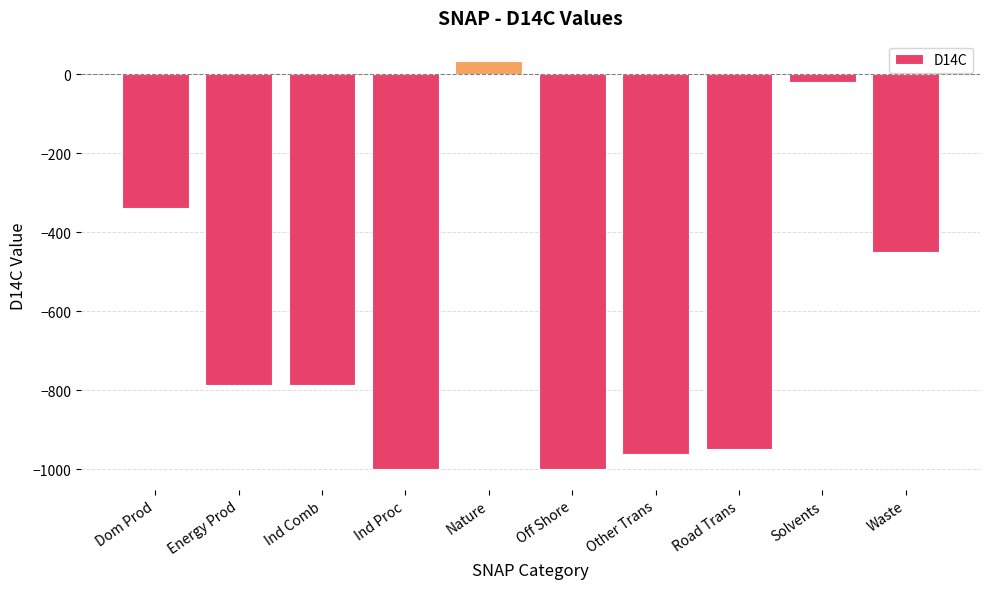

How many bars are there in total?

10